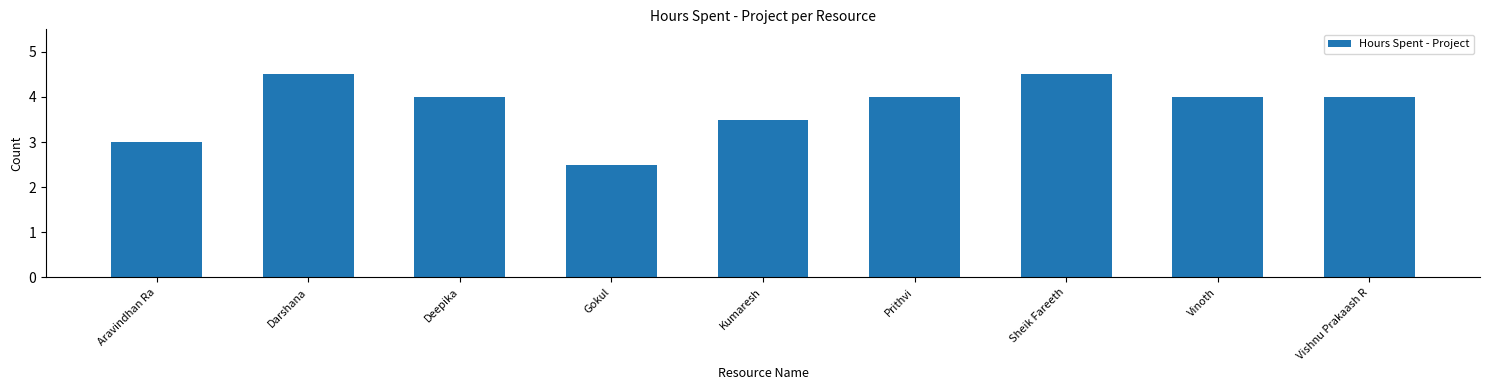

The chart shows a value of 2.5 at Gokul. True or false?

True